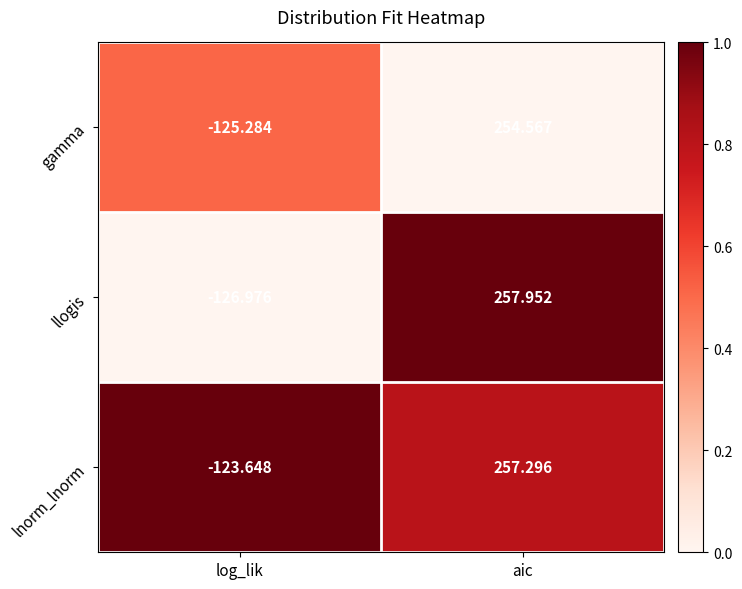

At which label does lnorm_lnorm reach its minimum?

log_lik